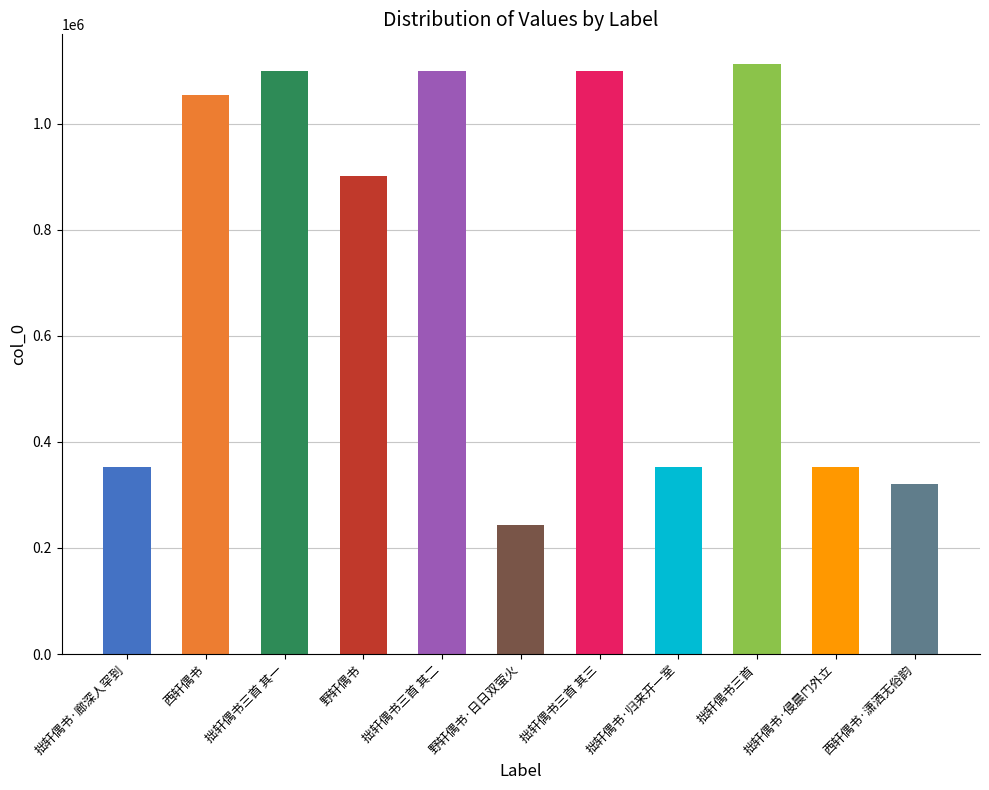

Reading left to right, what are all the values shown in this chart?

352442	1054264	1099054	900720	1099055	243879	1099056	352333	1113021	352334	320390